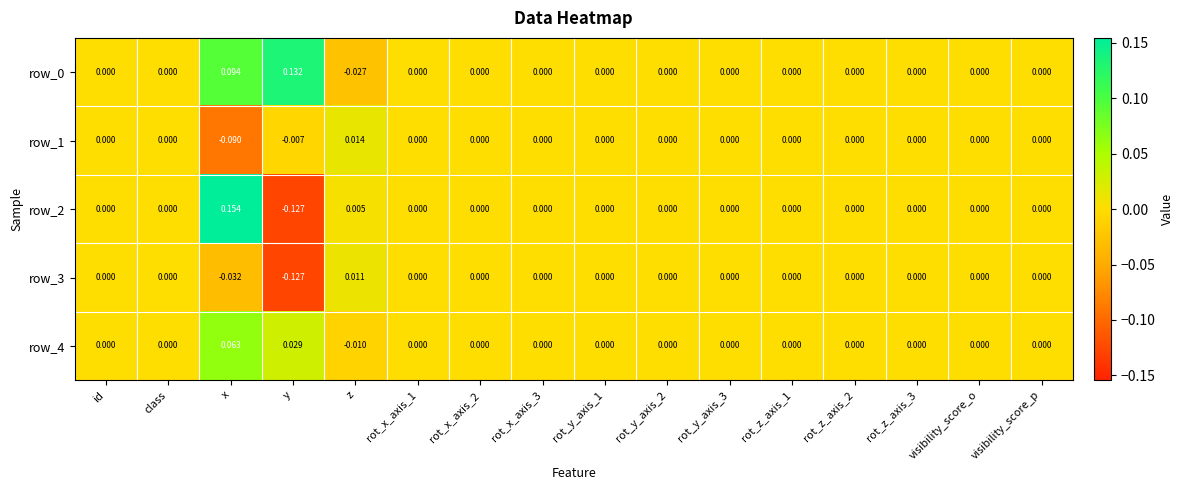

At which label does row_1 reach its peak?

z